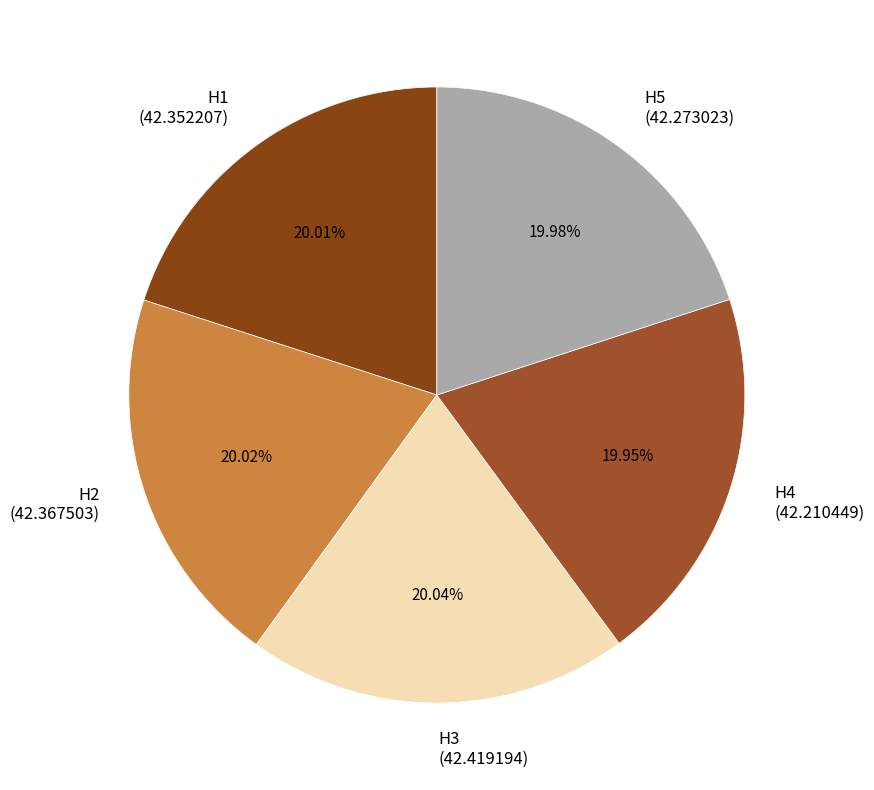

Is the sum of H1 (42.352207) and H5 (42.273023) greater than half?

No